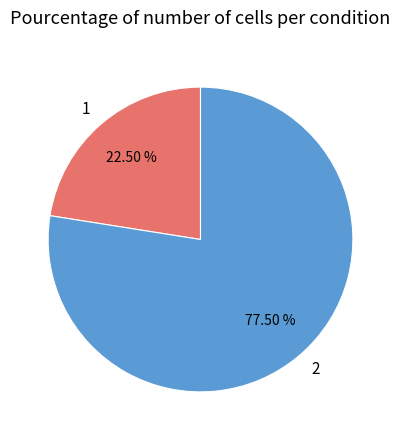

What is the total percentage of 2 and 1?

100.0%